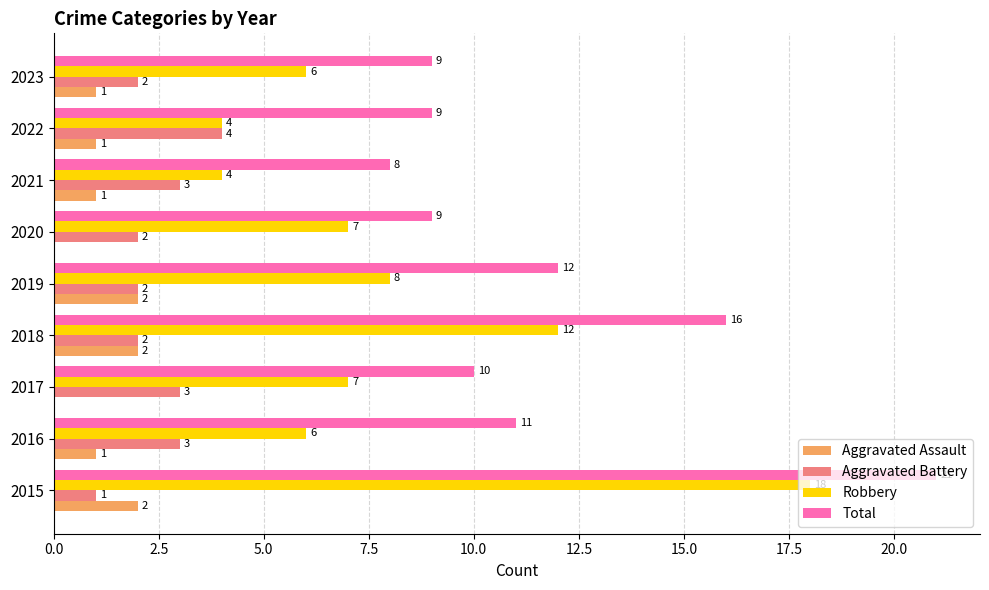

The value of Aggravated Battery at 2015 is 1. True or false?

True